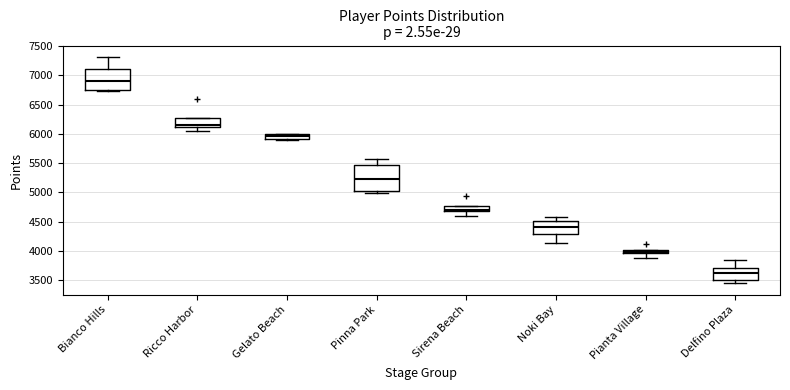

Comparing the boxes themselves (not the whiskers), which one is the tallest?

Pinna Park